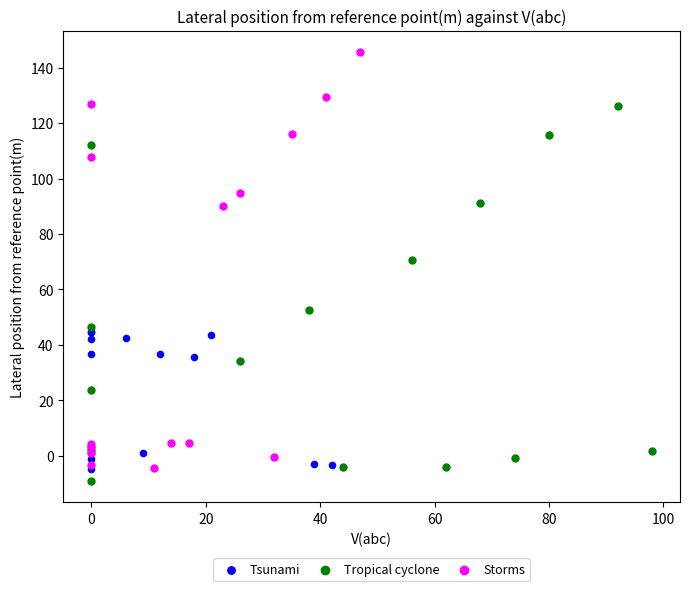

Which series has the widest spread of Y values?

Storms